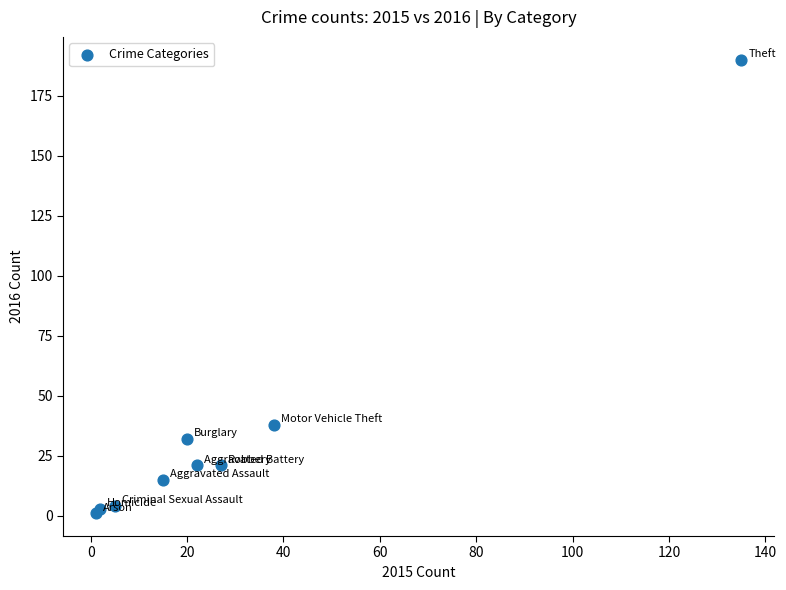

What Y value in the scatter plot is closest to 95?

38